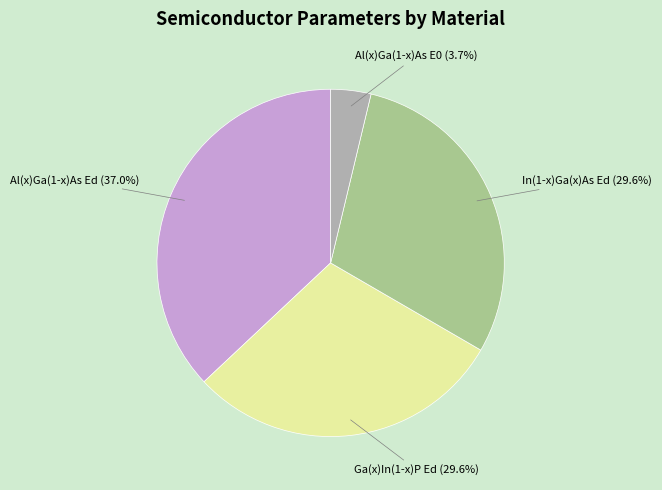

The Al(x)Ga(1-x)As E0 slice represents 4% of the pie. True or false?

True